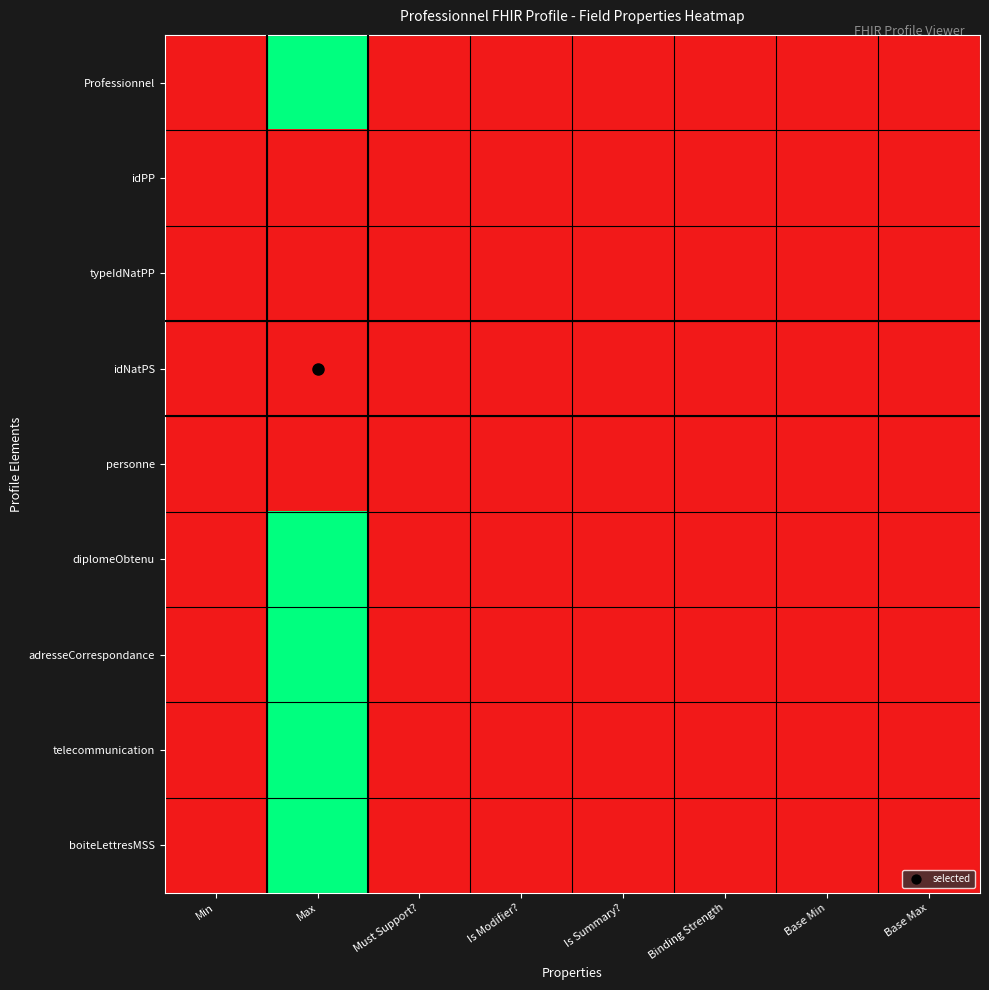

Reading left to right, extract all data points from this chart.

Professionnel: Min=0	Max=999	Must Support?=0	Is Modifier?=0	Is Summary?=0	Binding Strength=0	Base Min=0	Base Max=0
idPP: Min=0	Max=1	Must Support?=0	Is Modifier?=0	Is Summary?=0	Binding Strength=0	Base Min=0	Base Max=1
typeIdNatPP: Min=0	Max=1	Must Support?=0	Is Modifier?=0	Is Summary?=0	Binding Strength=1	Base Min=0	Base Max=1
idNatPS: Min=0	Max=1	Must Support?=0	Is Modifier?=0	Is Summary?=0	Binding Strength=0	Base Min=0	Base Max=1
personne: Min=0	Max=1	Must Support?=0	Is Modifier?=0	Is Summary?=0	Binding Strength=0	Base Min=0	Base Max=1
diplomeObtenu: Min=0	Max=999	Must Support?=0	Is Modifier?=0	Is Summary?=0	Binding Strength=0	Base Min=0	Base Max=0
adresseCorrespondance: Min=0	Max=999	Must Support?=0	Is Modifier?=0	Is Summary?=0	Binding Strength=0	Base Min=0	Base Max=0
telecommunication: Min=0	Max=999	Must Support?=0	Is Modifier?=0	Is Summary?=0	Binding Strength=0	Base Min=0	Base Max=0
boiteLettresMSS: Min=0	Max=999	Must Support?=0	Is Modifier?=0	Is Summary?=0	Binding Strength=0	Base Min=0	Base Max=0